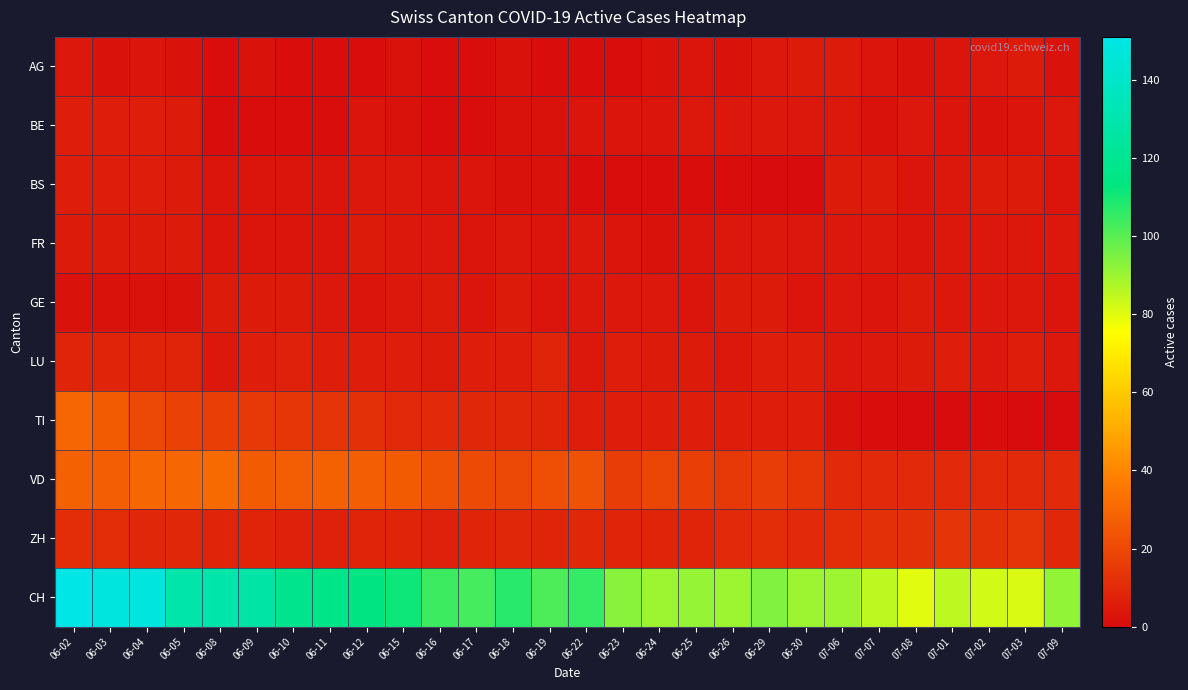

How many categories are shown in the chart?

28